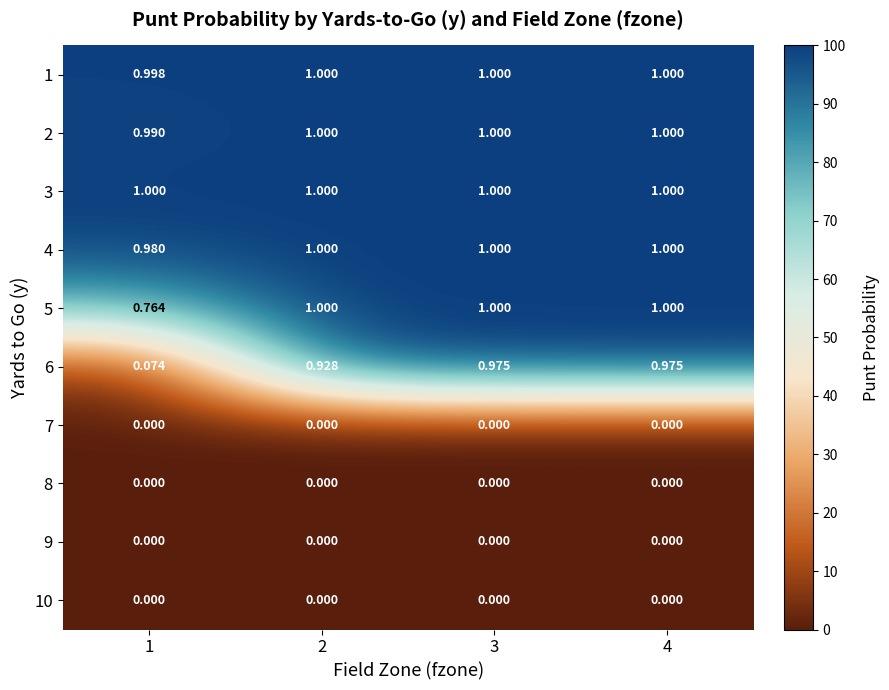

Count the number of categories in the chart.

4